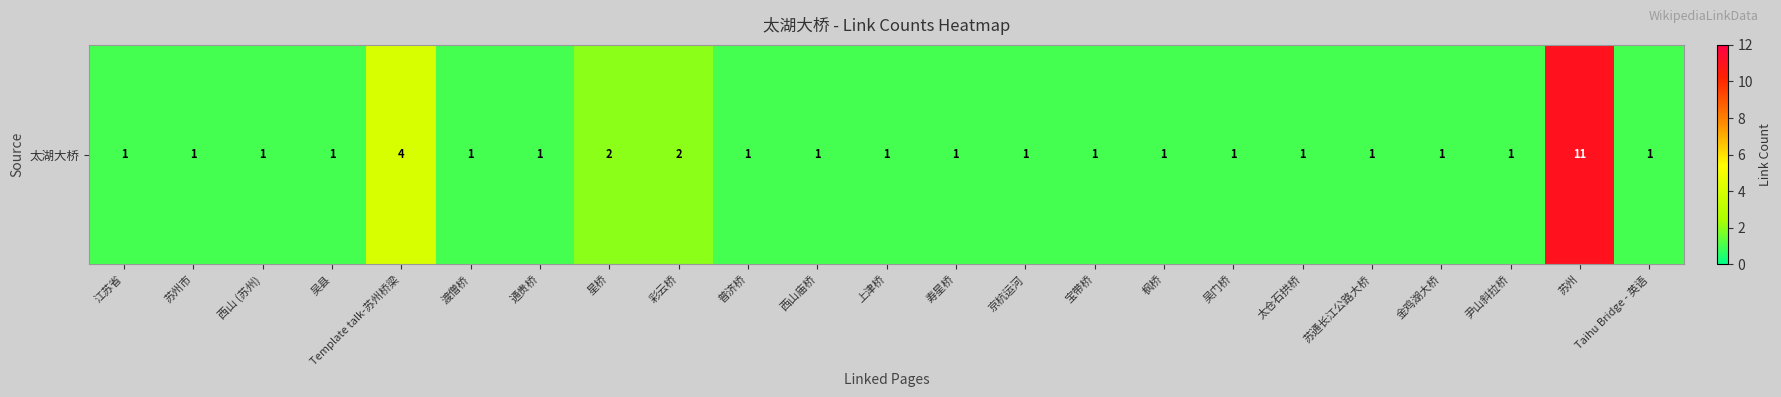

Reading left to right, list all the values displayed in this chart.

江苏省=1	苏州市=1	西山 (苏州)=1	吴县=1	Template talk-苏州桥梁=4	渡僧桥=1	通贵桥=1	星桥=2	彩云桥=2	普济桥=1	西山庙桥=1	上津桥=1	寿星桥=1	京杭运河=1	宝带桥=1	枫桥=1	吴门桥=1	太仓石拱桥=1	苏通长江公路大桥=1	金鸡湖大桥=1	尹山斜拉桥=1	苏州=11	Taihu Bridge - 英语=1